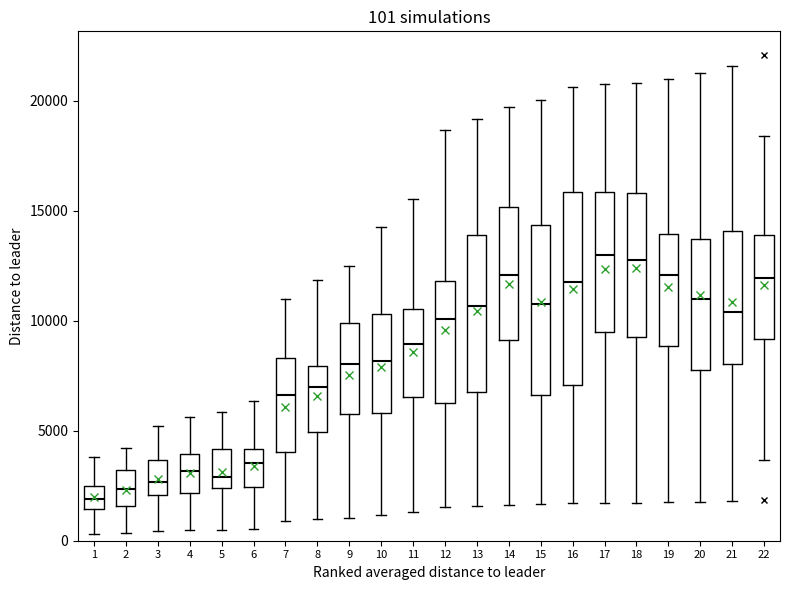

Which box is the tallest, from its lower edge to its upper edge?

16